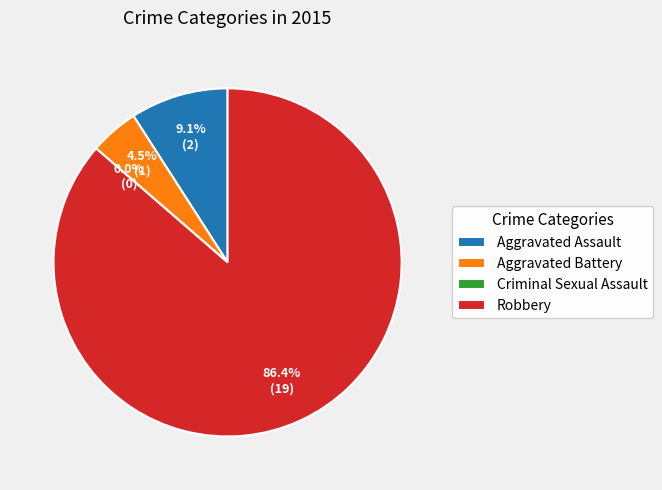

Rank the categories by value from highest to lowest.

Robbery, Aggravated Assault, Aggravated Battery, Criminal Sexual Assault